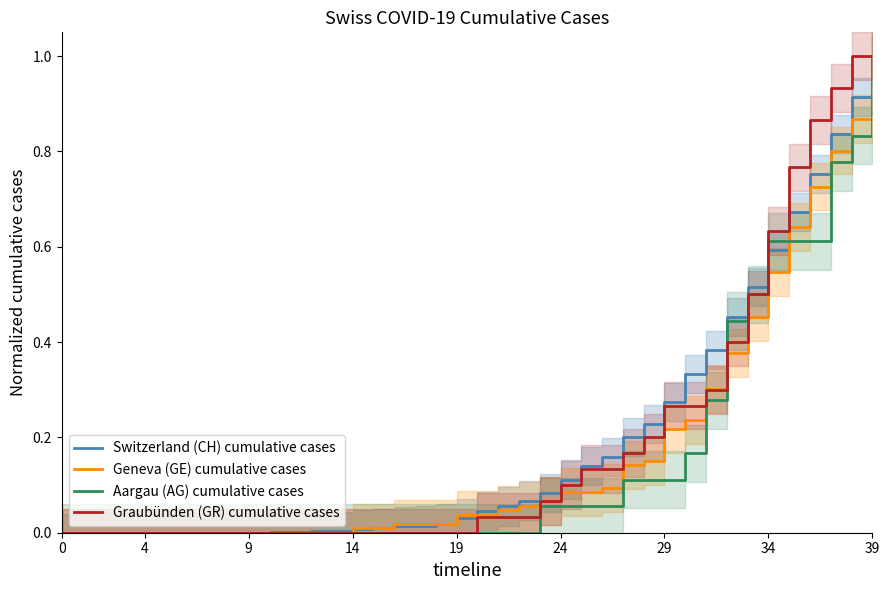

True or false: Graubünden (GR) cumulative cases and Geneva (GE) cumulative cases cross at least once.

True